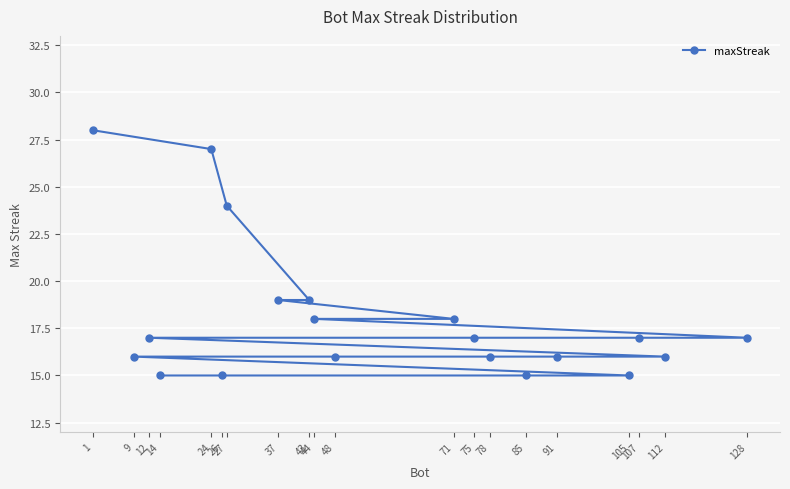

What is the change in value from 24 to 48?

-11